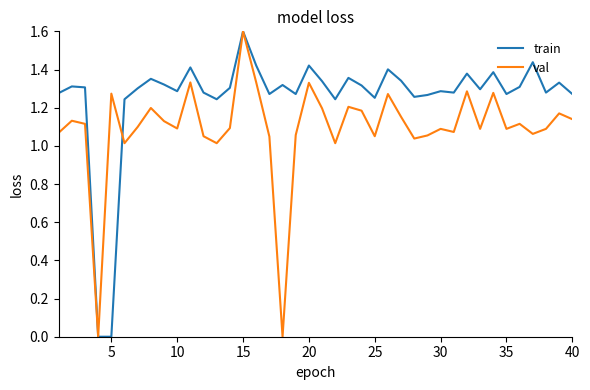

List the series in order of their overall mean, lowest first.

val, train